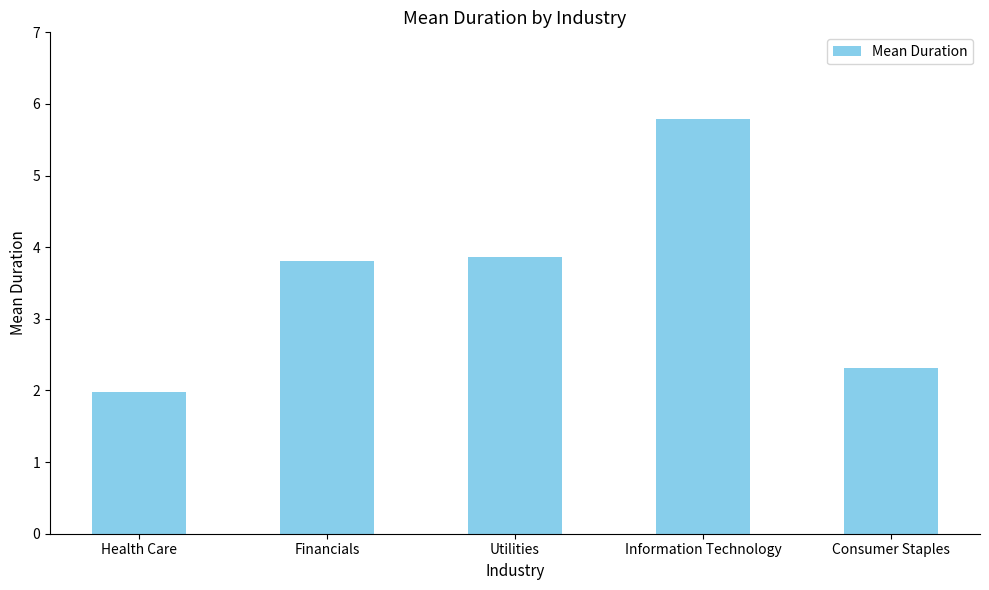

What is the smallest value displayed?

2.0